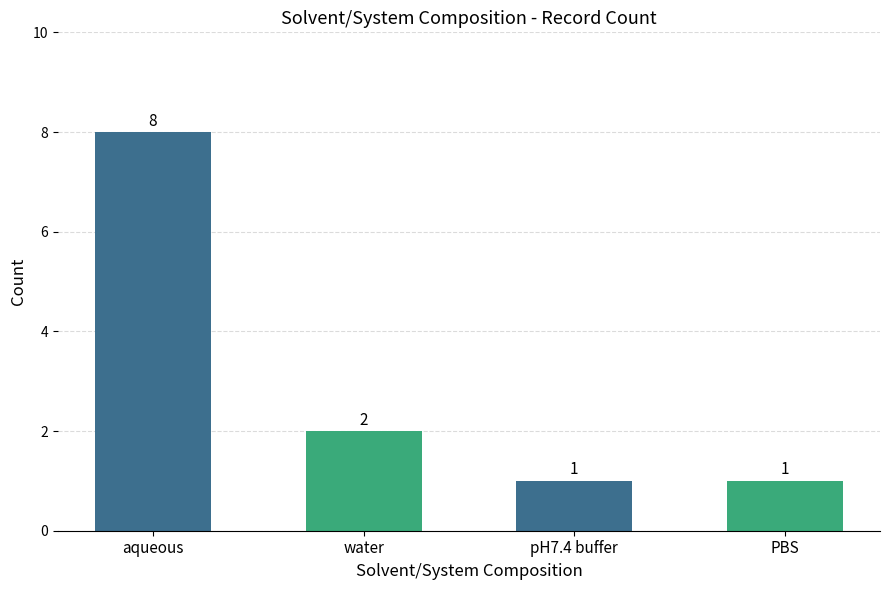

Which category has the highest value across all series?

aqueous